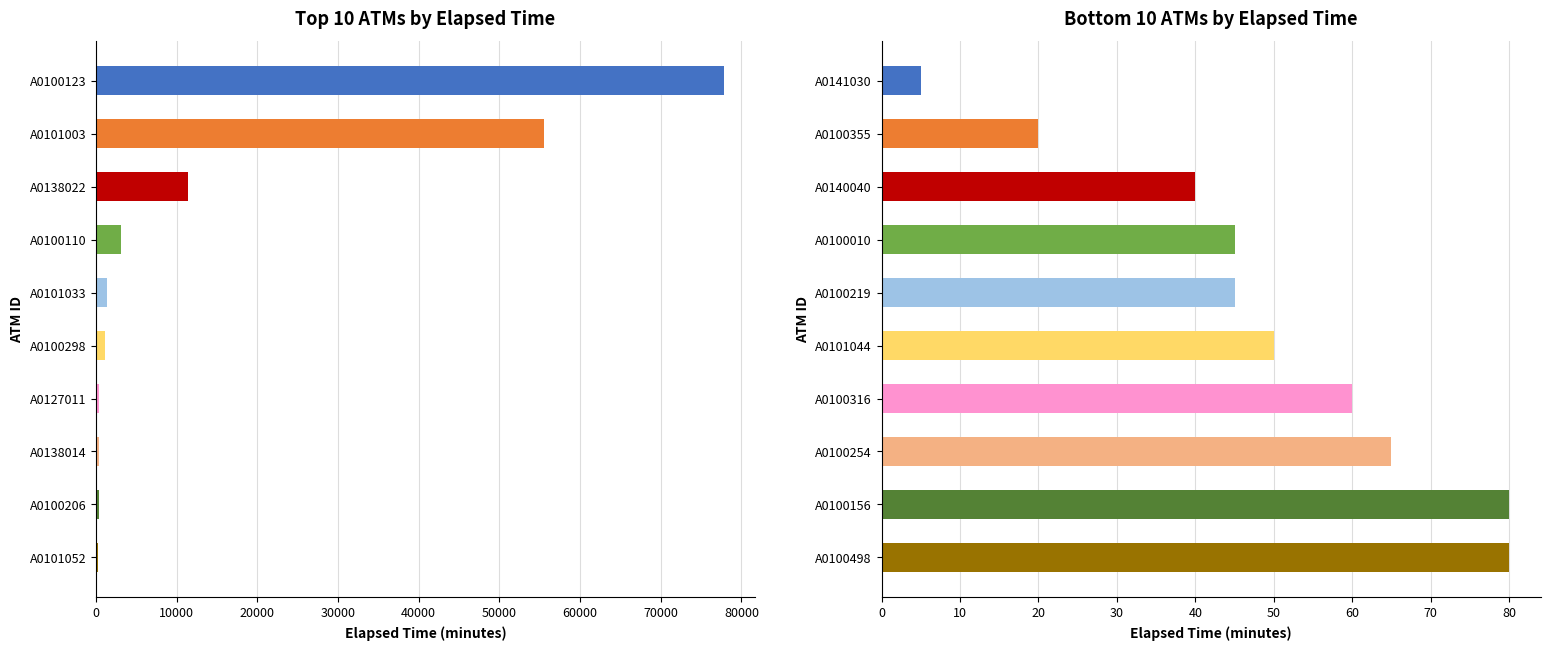

Does the chart contain any negative values?

No